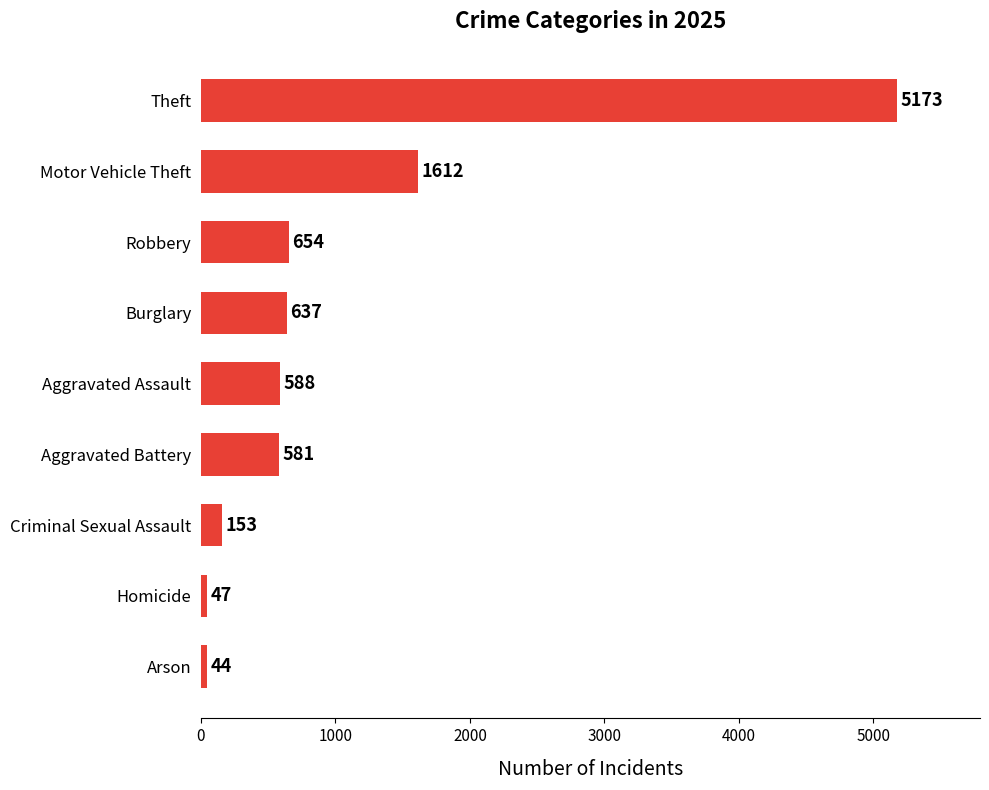

Does the chart contain stacked bars?

No